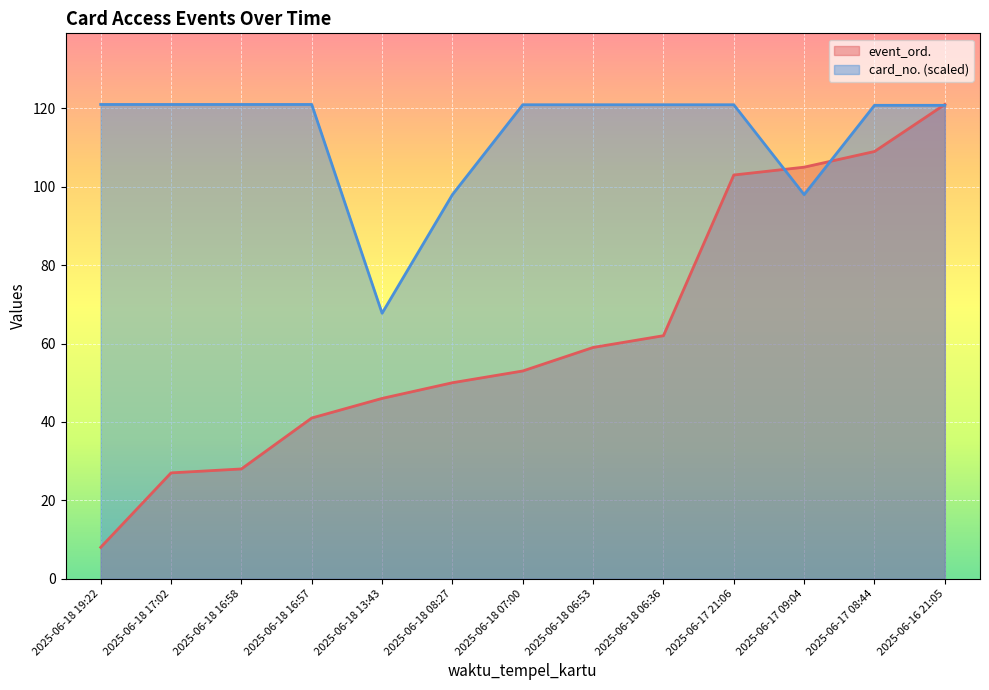

At how many categories does at least one series exceed 84?

12